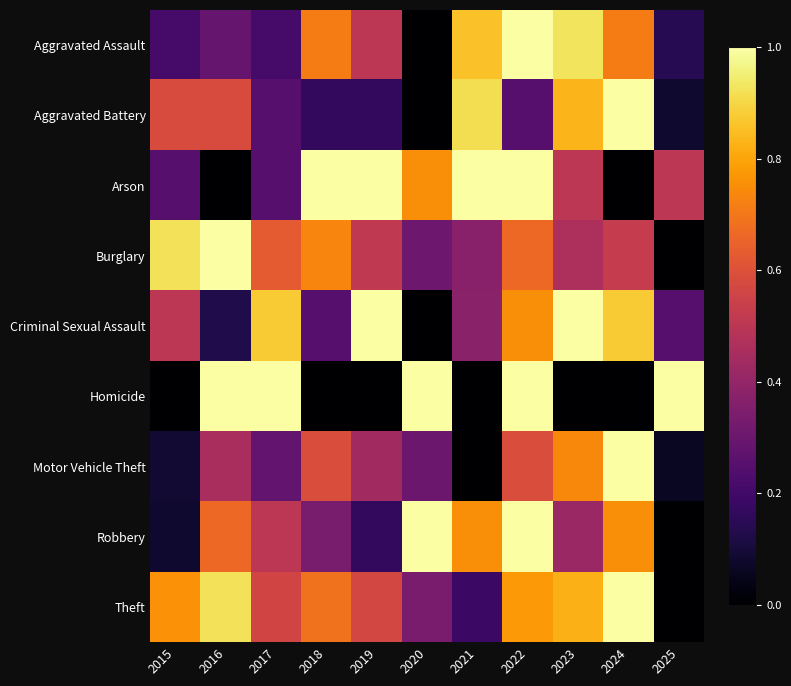

Reading left to right, list all the values displayed in this chart.

Aggravated Assault: 2015=0.2	2016=0.3	2017=0.2	2018=0.7	2019=0.5	2020=0.0	2021=0.9	2022=1.0	2023=0.9	2024=0.7	2025=0.1
Aggravated Battery: 2015=0.6	2016=0.6	2017=0.2	2018=0.2	2019=0.2	2020=0.0	2021=0.9	2022=0.2	2023=0.8	2024=1.0	2025=0.1
Arson: 2015=0.2	2016=0.0	2017=0.2	2018=1.0	2019=1.0	2020=0.8	2021=1.0	2022=1.0	2023=0.5	2024=0.0	2025=0.5
Burglary: 2015=0.9	2016=1.0	2017=0.6	2018=0.7	2019=0.5	2020=0.3	2021=0.4	2022=0.7	2023=0.5	2024=0.5	2025=0.0
Criminal Sexual Assault: 2015=0.5	2016=0.1	2017=0.9	2018=0.2	2019=1.0	2020=0.0	2021=0.4	2022=0.8	2023=1.0	2024=0.9	2025=0.2
Homicide: 2015=0.0	2016=1.0	2017=1.0	2018=0.0	2019=0.0	2020=1.0	2021=0.0	2022=1.0	2023=0.0	2024=0.0	2025=1.0
Motor Vehicle Theft: 2015=0.1	2016=0.5	2017=0.3	2018=0.6	2019=0.4	2020=0.3	2021=0.0	2022=0.6	2023=0.7	2024=1.0	2025=0.1
Robbery: 2015=0.1	2016=0.7	2017=0.5	2018=0.3	2019=0.2	2020=1.0	2021=0.8	2022=1.0	2023=0.4	2024=0.8	2025=0.0
Theft: 2015=0.8	2016=0.9	2017=0.6	2018=0.7	2019=0.6	2020=0.3	2021=0.2	2022=0.8	2023=0.8	2024=1.0	2025=0.0